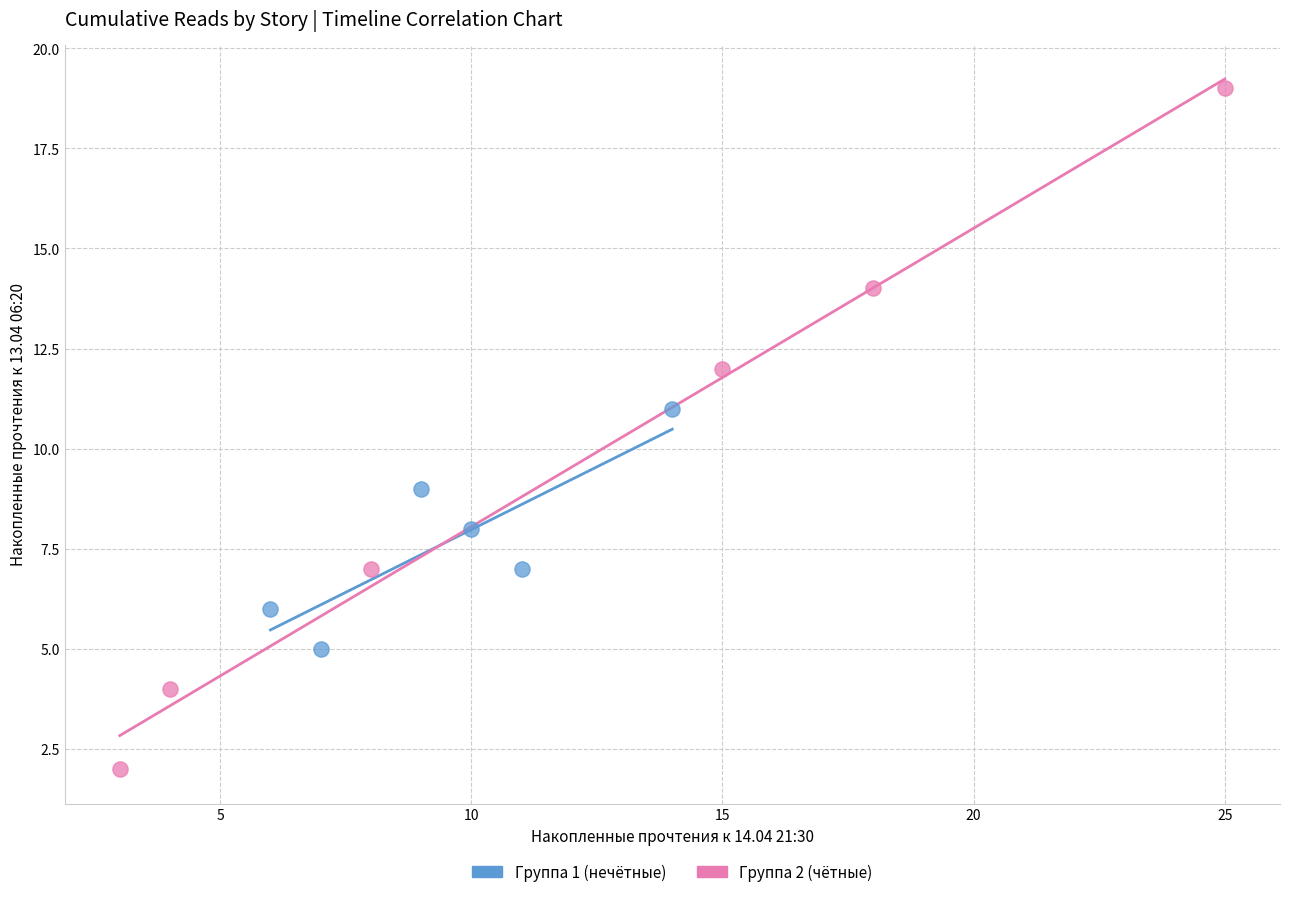

Which series has the widest spread of Y values?

Группа 2 (чётные)